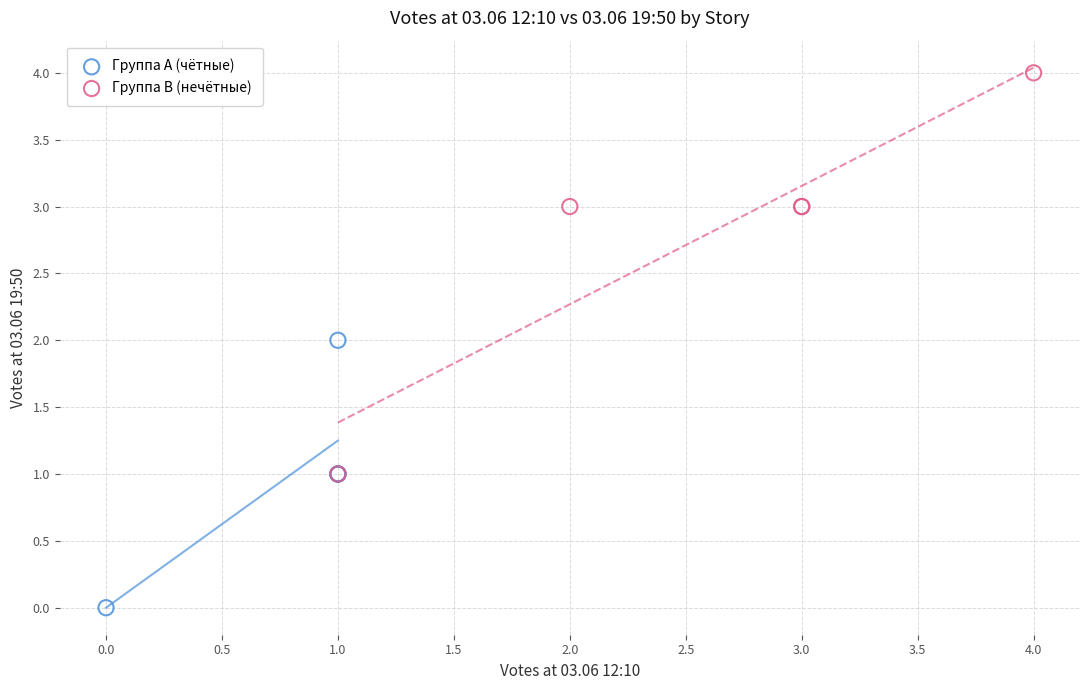

Which series reaches the minimum Y coordinate?

Группа A (чётные)